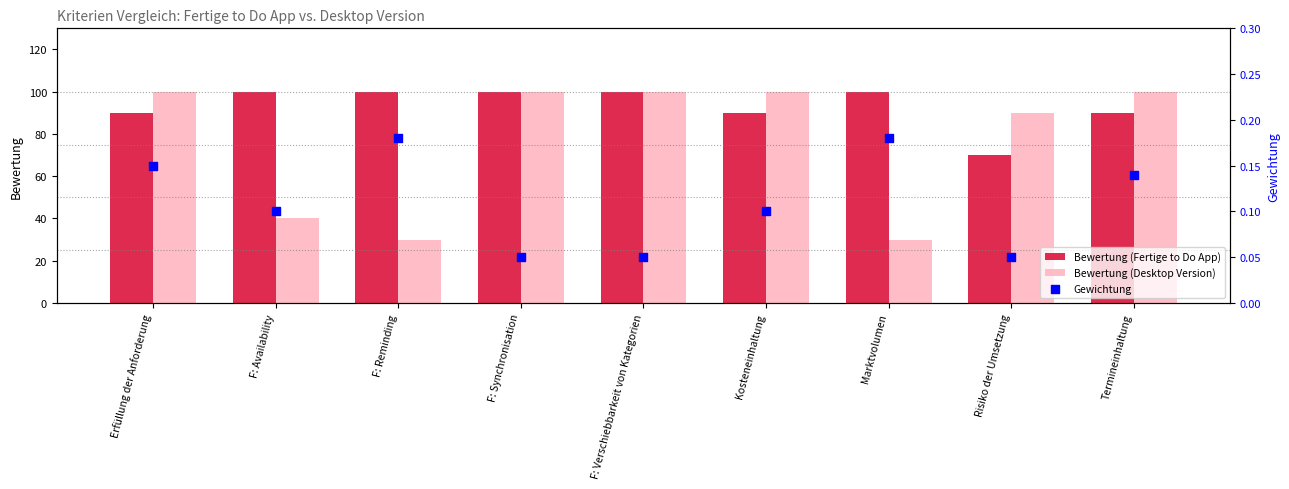

Is the value of Bewertung (Desktop Version) at F: Reminding greater than the value of Gewichtung at F: Verschiebbarkeit von Kategorien?

Yes